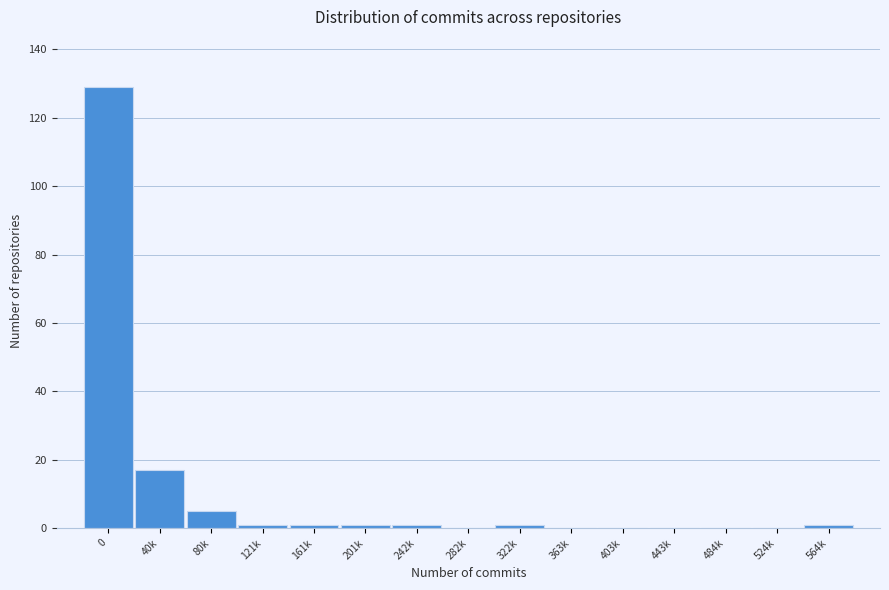

Reading left to right, transcribe all the data shown in this chart.

0=129	40k=17	80k=5	121k=1	161k=1	201k=1	242k=1	282k=0	322k=1	363k=0	403k=0	443k=0	484k=0	524k=0	564k=1